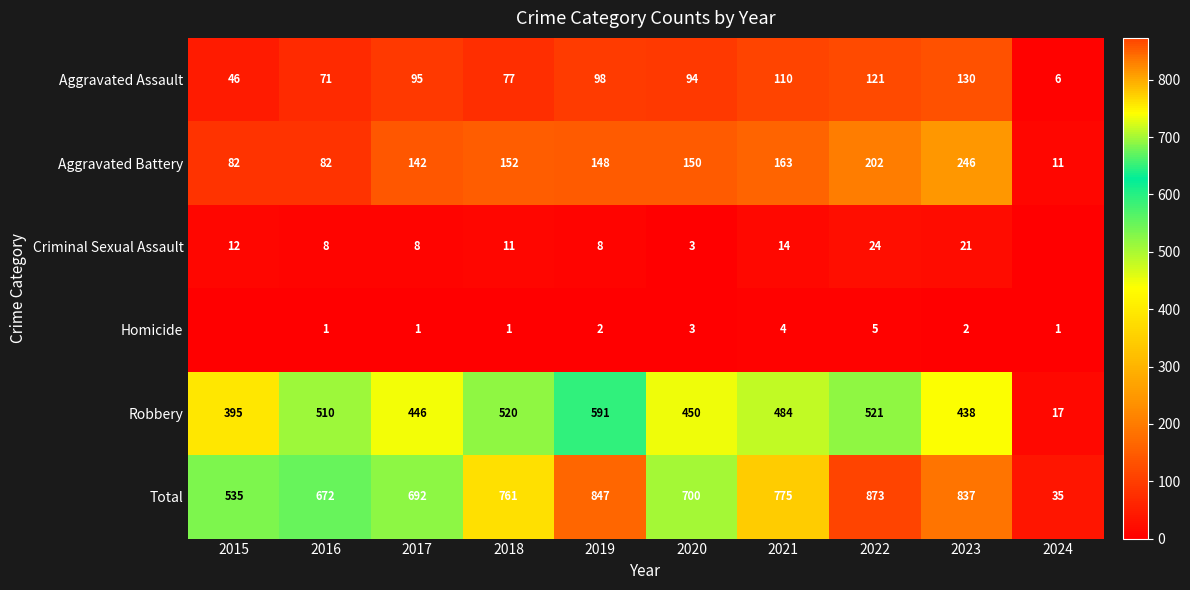

What is the difference between the maximum and second lowest values in the Aggravated Assault series?

84